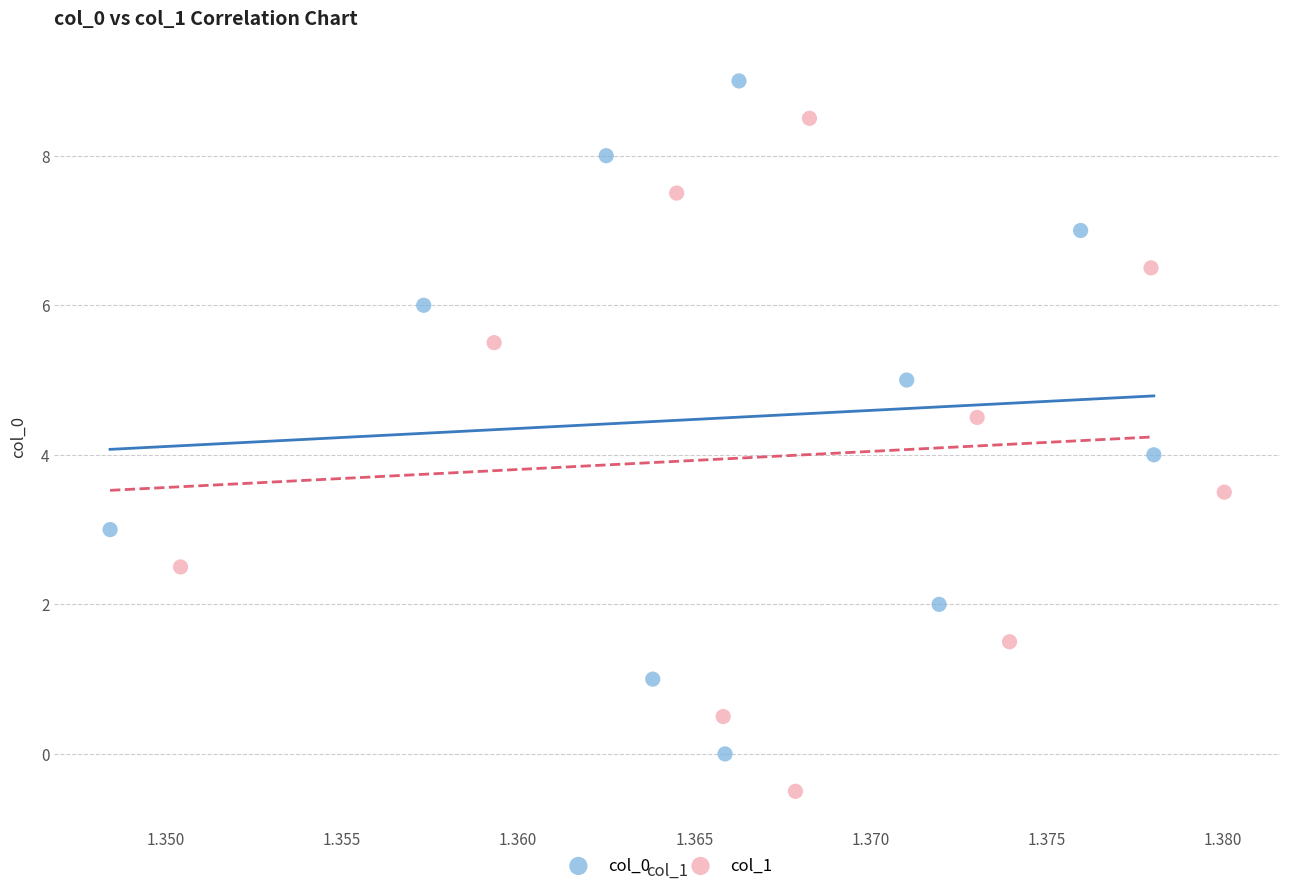

Which series reaches the minimum Y coordinate?

col_1